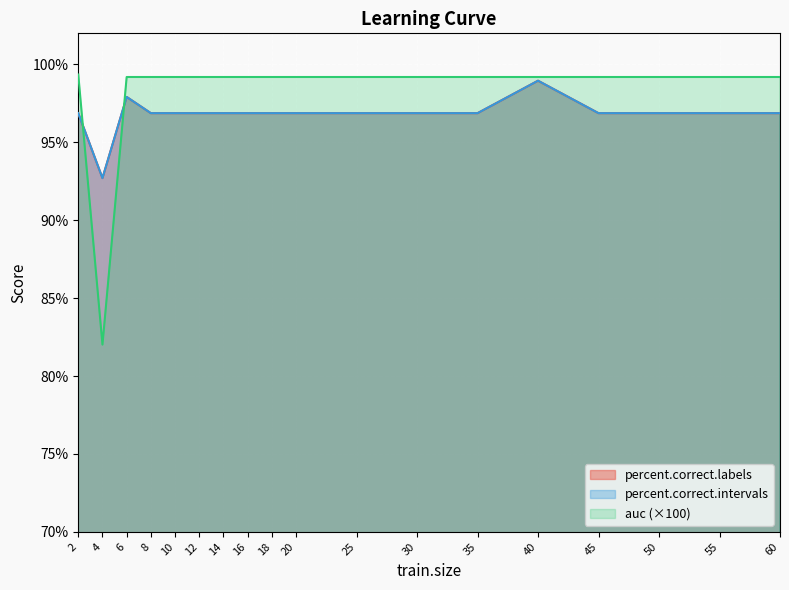

The value of auc at 30 is 48.8. True or false?

False